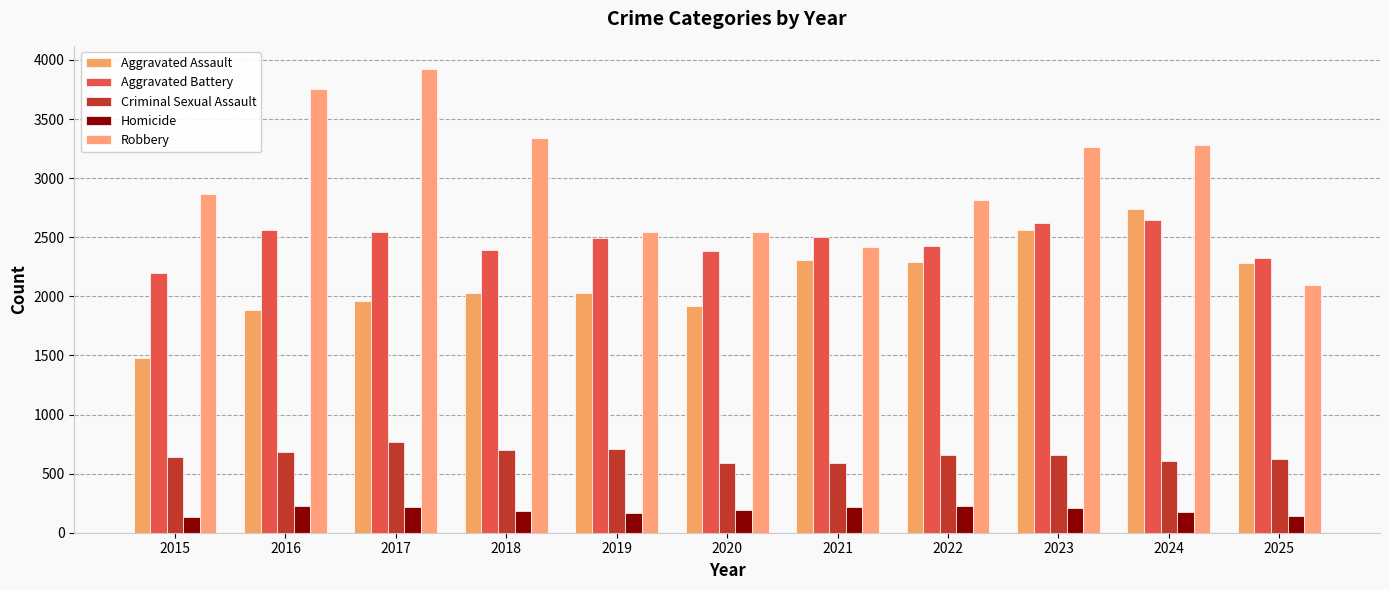

Which has a higher value, 2021 or 2016?

2021